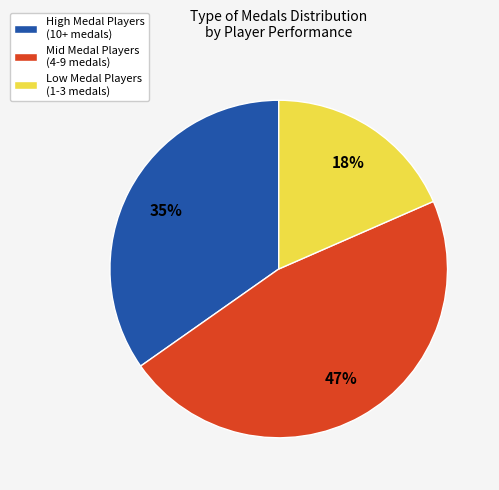

Which slice is the largest?

Mid Medal Players (4-9 medals)